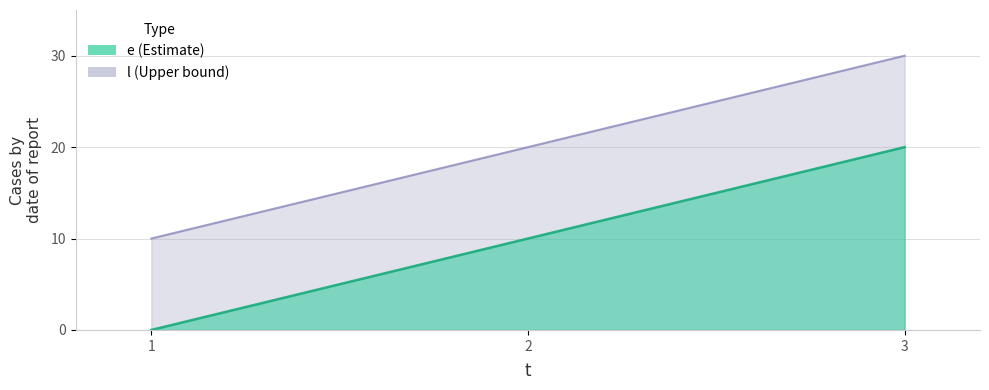

Where is e nearest to the value 20?

2